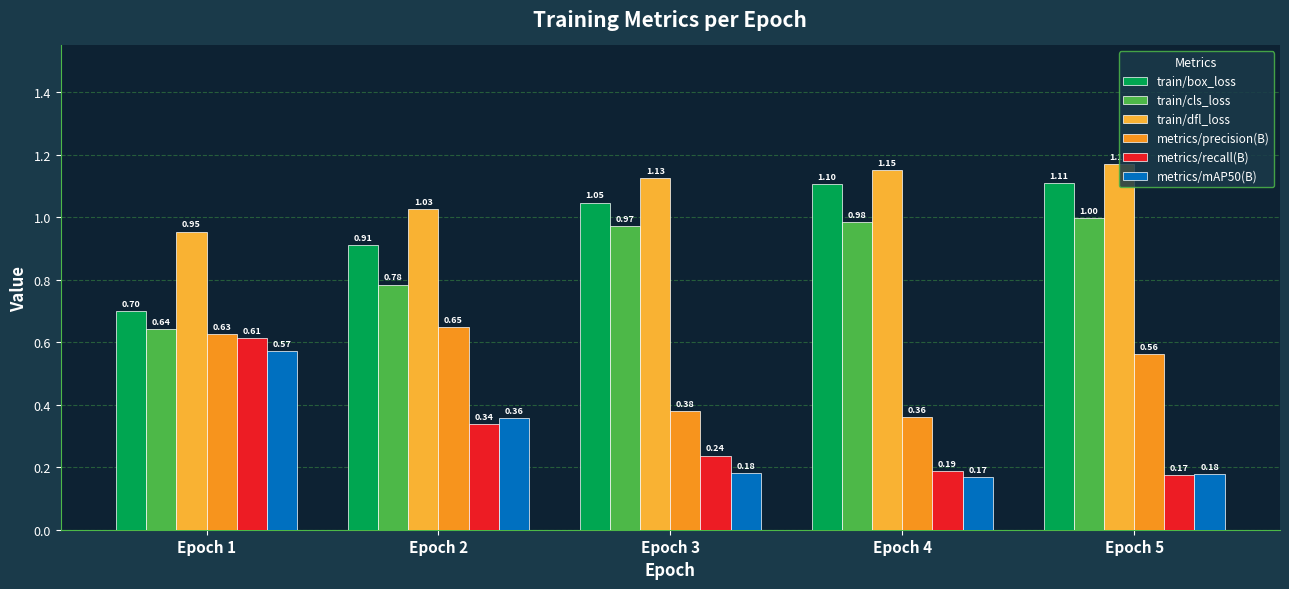

What are all the series names shown in the legend?

train/box_loss, train/cls_loss, train/dfl_loss, metrics/precision(B), metrics/recall(B), metrics/mAP50(B)